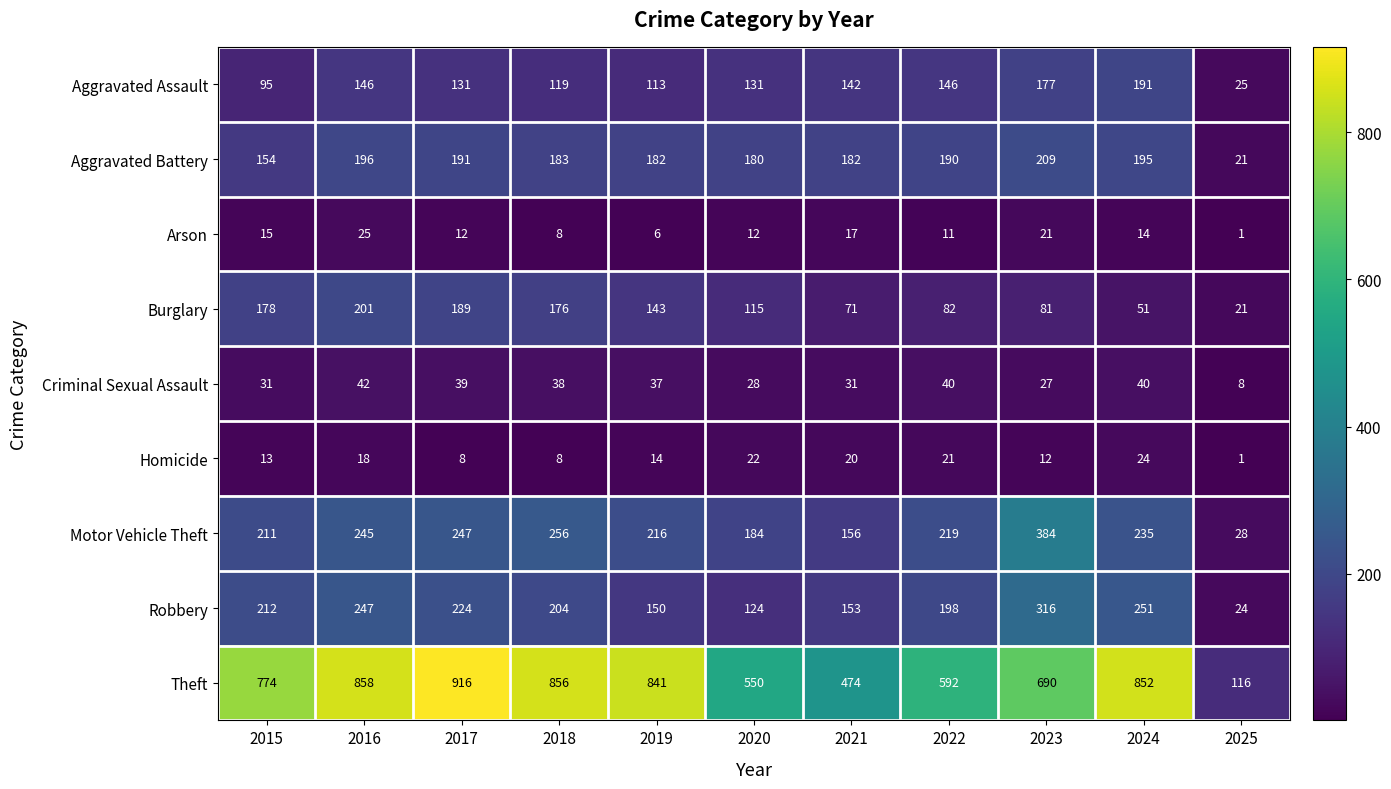

What is the difference between the second highest and second lowest values in the Burglary series?

138